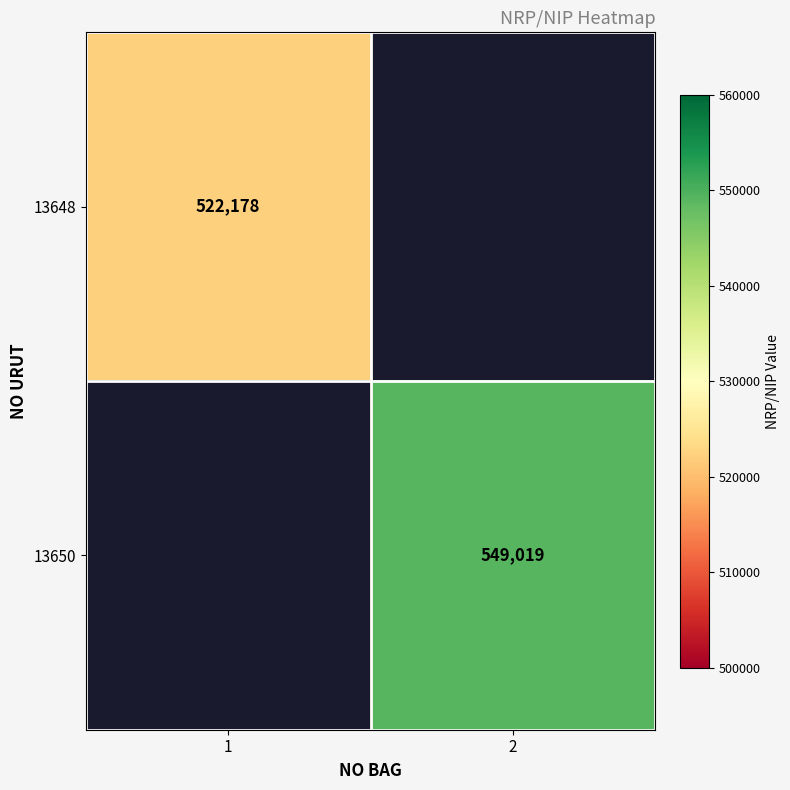

Is it true that 13648 equals 320322 at 1?

False